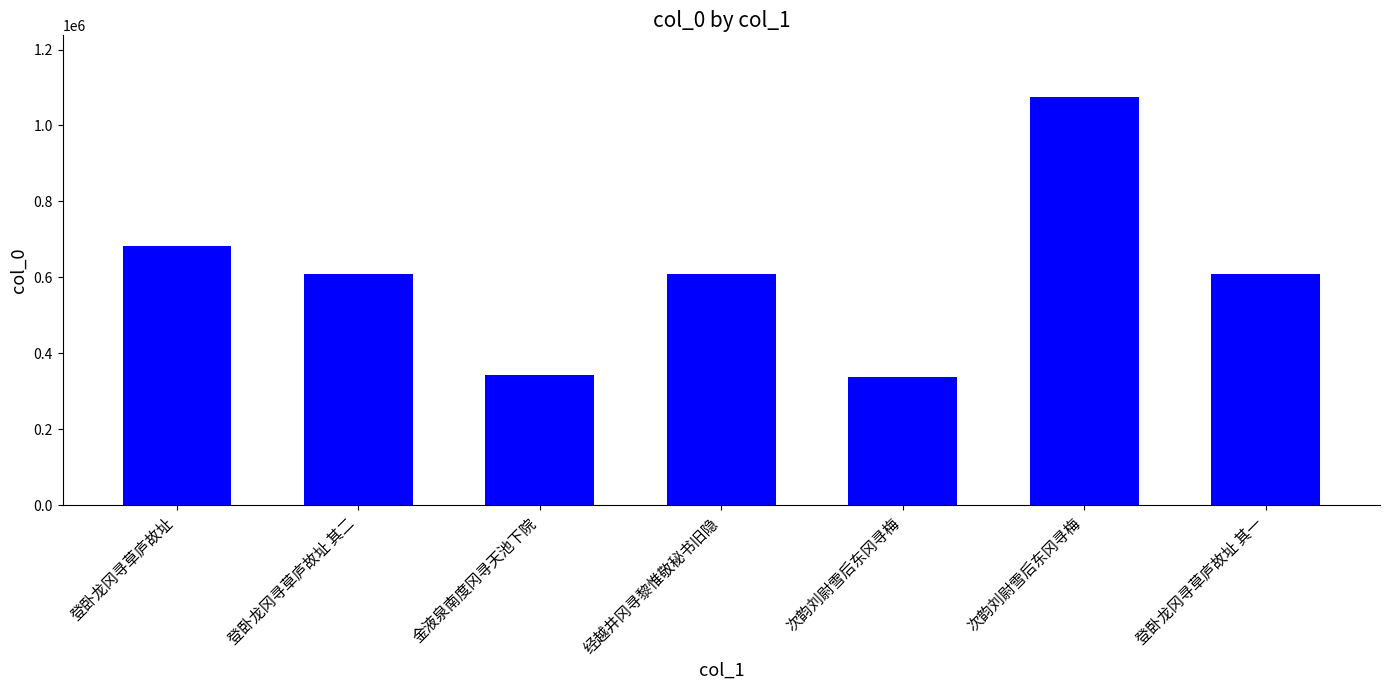

Are the bars horizontal?

No